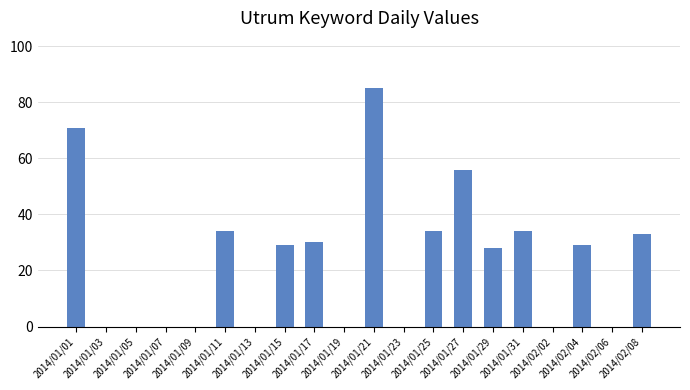

Reading left to right, extract all data points from this chart.

71	0	0	0	0	34	0	29	30	0	85	0	34	56	28	34	0	29	0	33